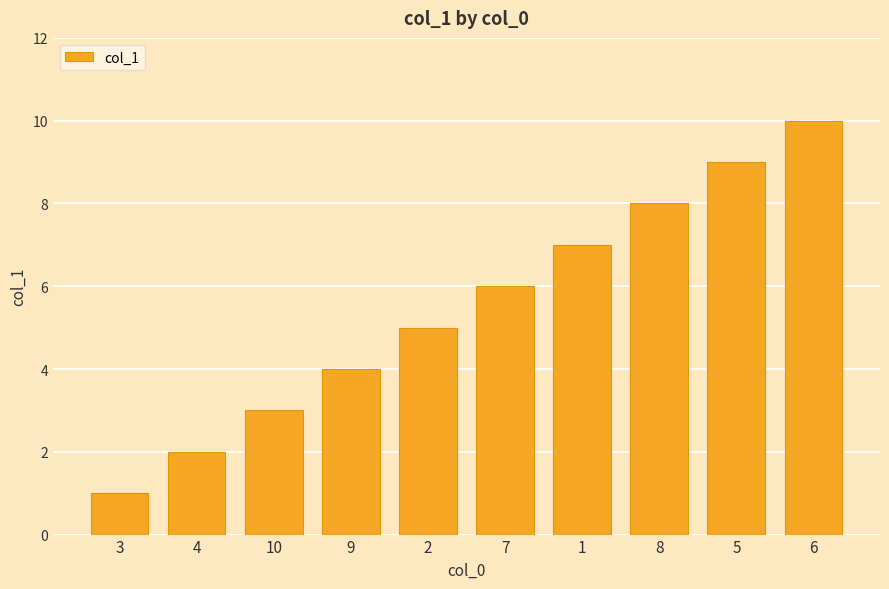

Where is the data nearest to the value 5?

2